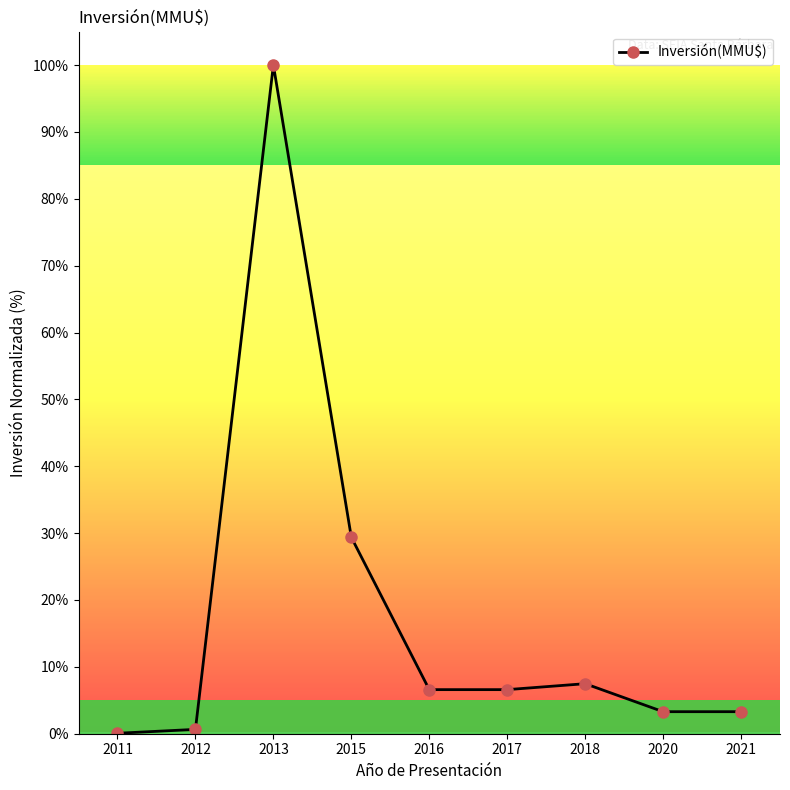

What is the maximum value shown in the chart?

100.0